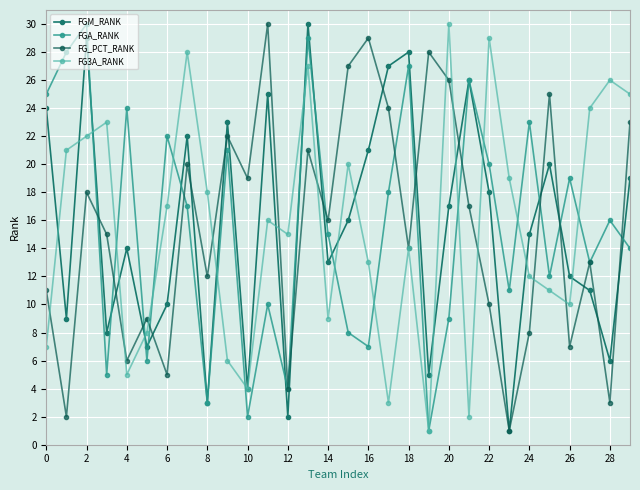

What is the average value of the FGA_RANK series?

16